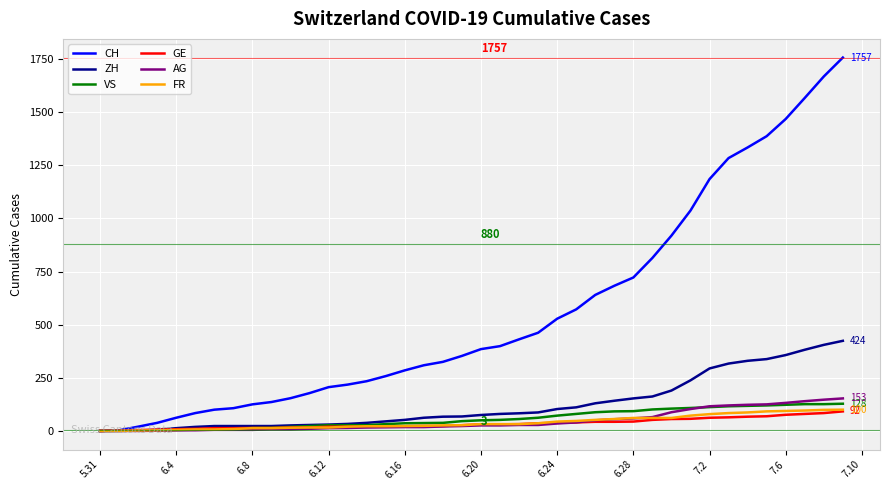

What is the greatest value displayed?

1757